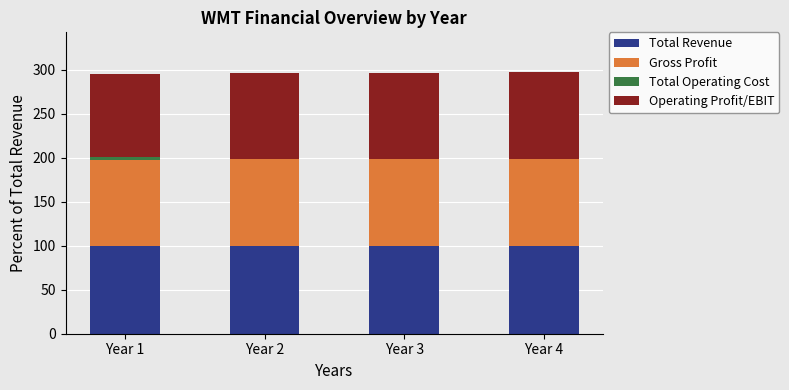

What is the highest value of the Total Revenue series?

100.0